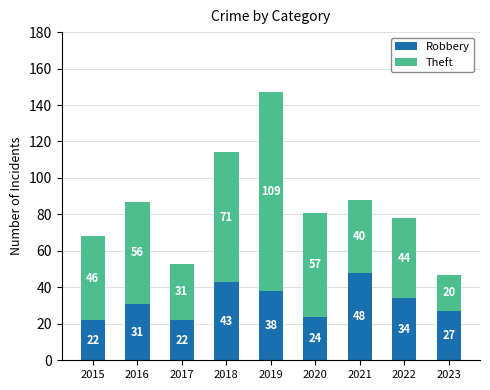

What is the difference between the second highest and second lowest values in the Robbery series?

21